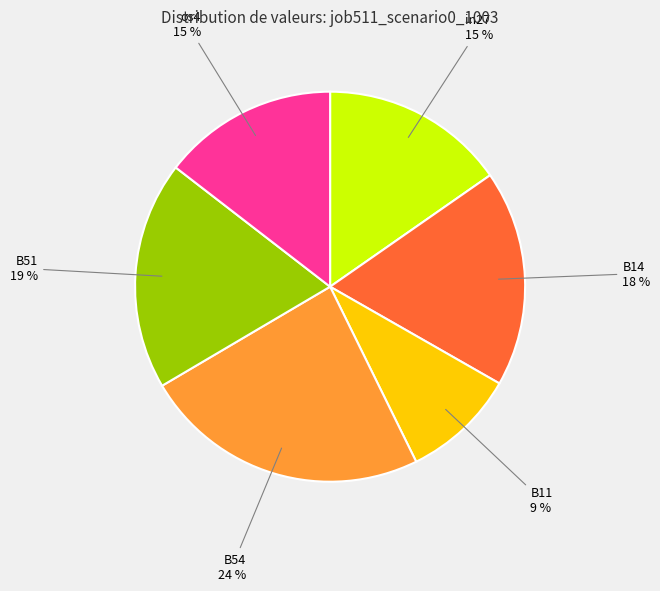

Is there any slice that represents more than half of the pie?

No